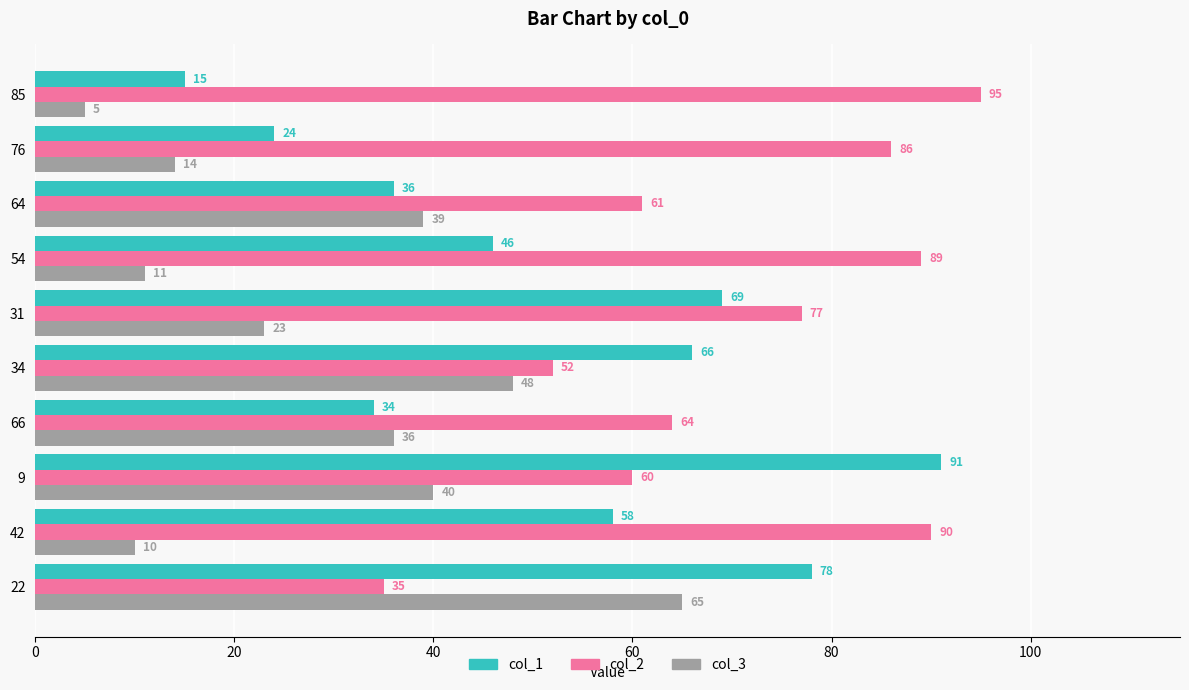

What is the difference between the col_2 values at 31 and 66?

13